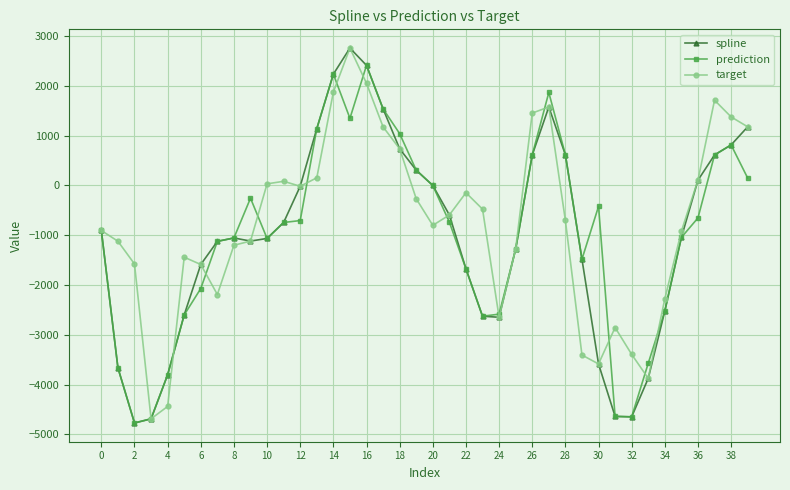

What is the minimum value for target?

-4686.8